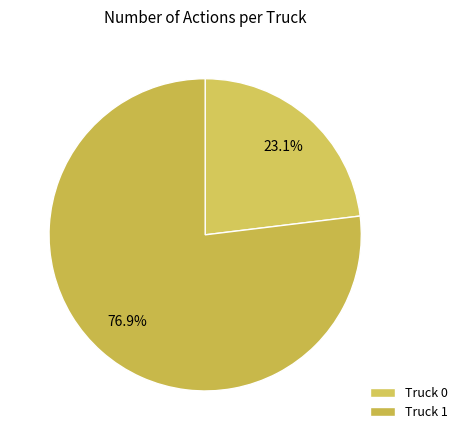

How many segments does this pie chart have?

2